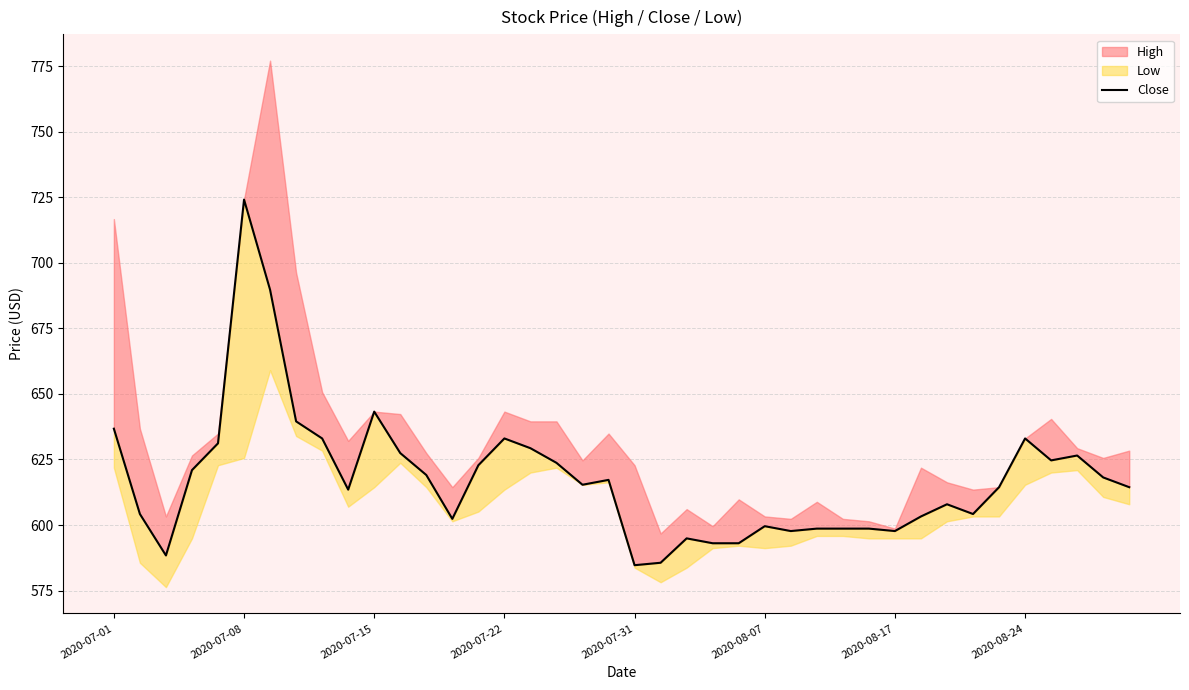

The chart shows a value of 307.5 at 28. True or false?

False